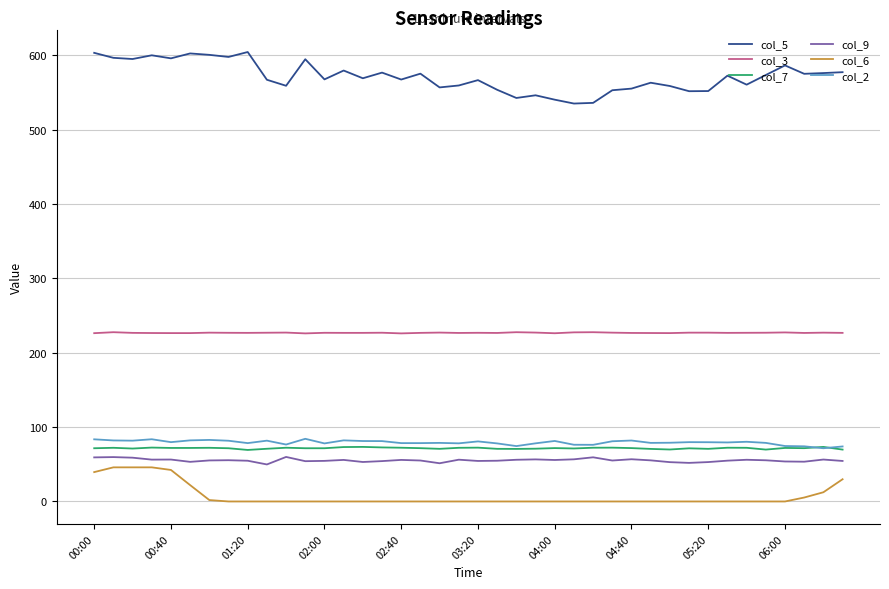

In col_5, how many points are lower than both neighbors (excluding endpoints)?

13